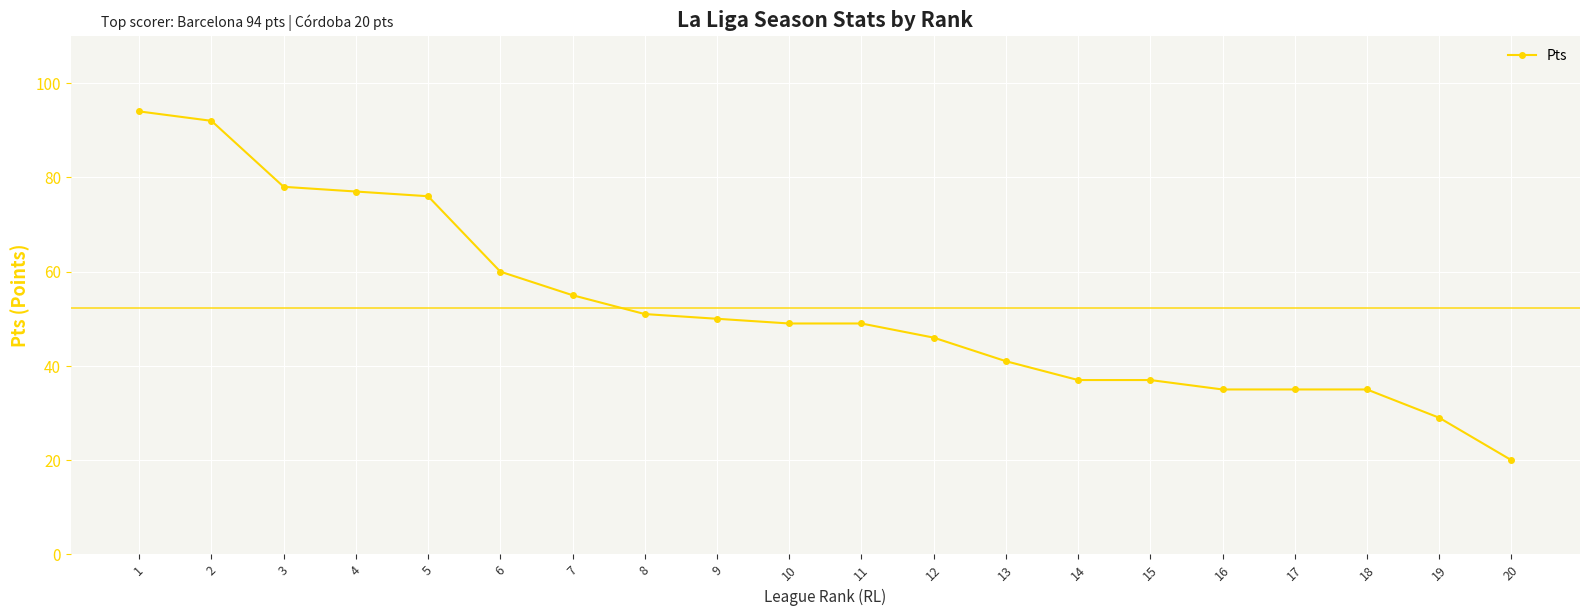

What is the maximum value shown in the chart?

94